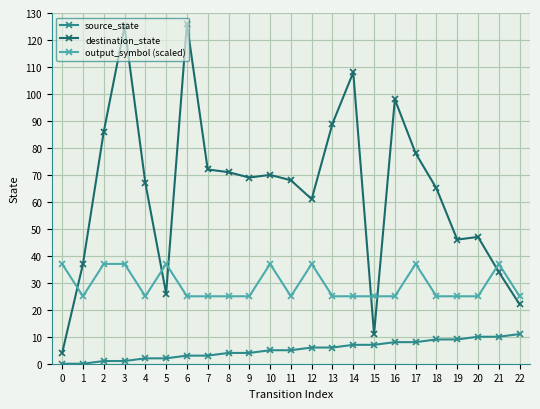

True or false: destination_state has a value of 125 at 3.

True